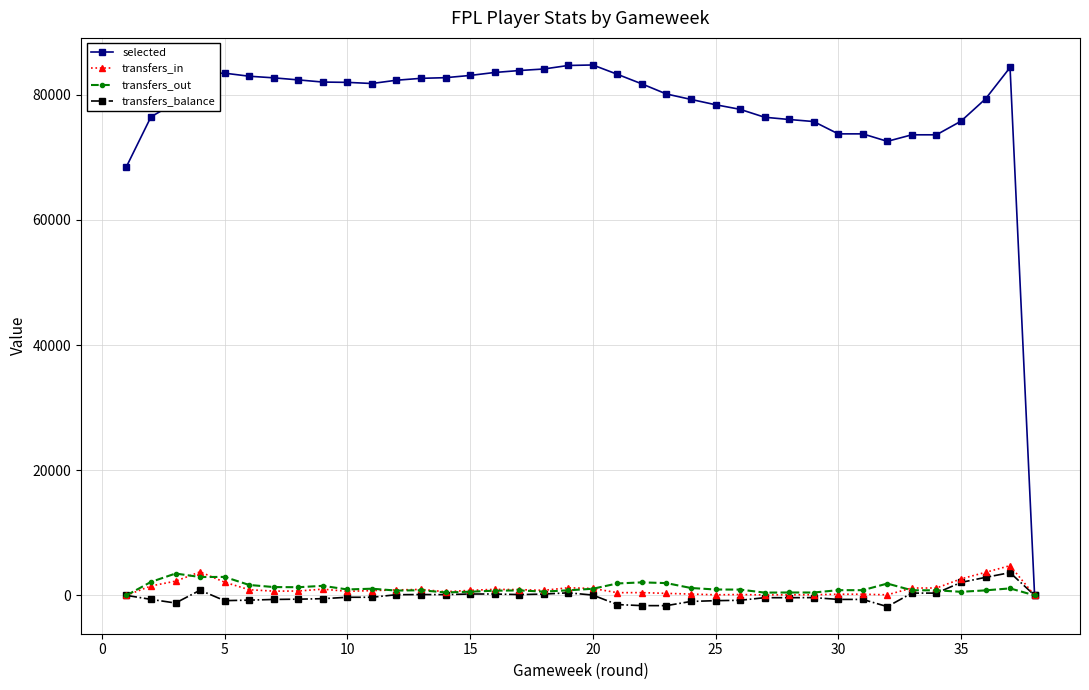

At how many categories does at least one series exceed 58157?

37